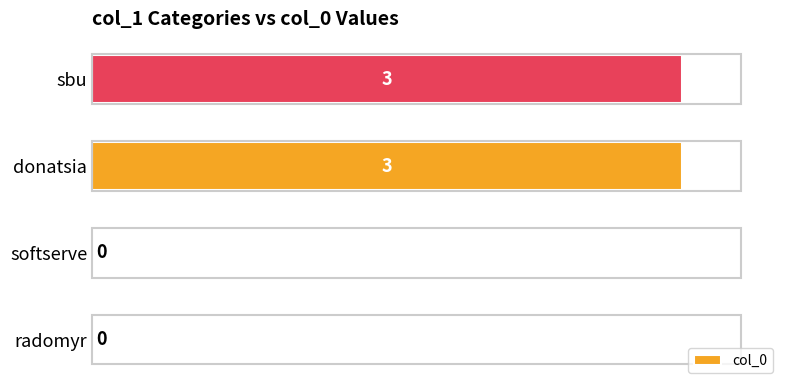

Reading top to bottom, extract all data points from this chart.

sbu=3	donatsia=3	softserve=0	radomyr=0